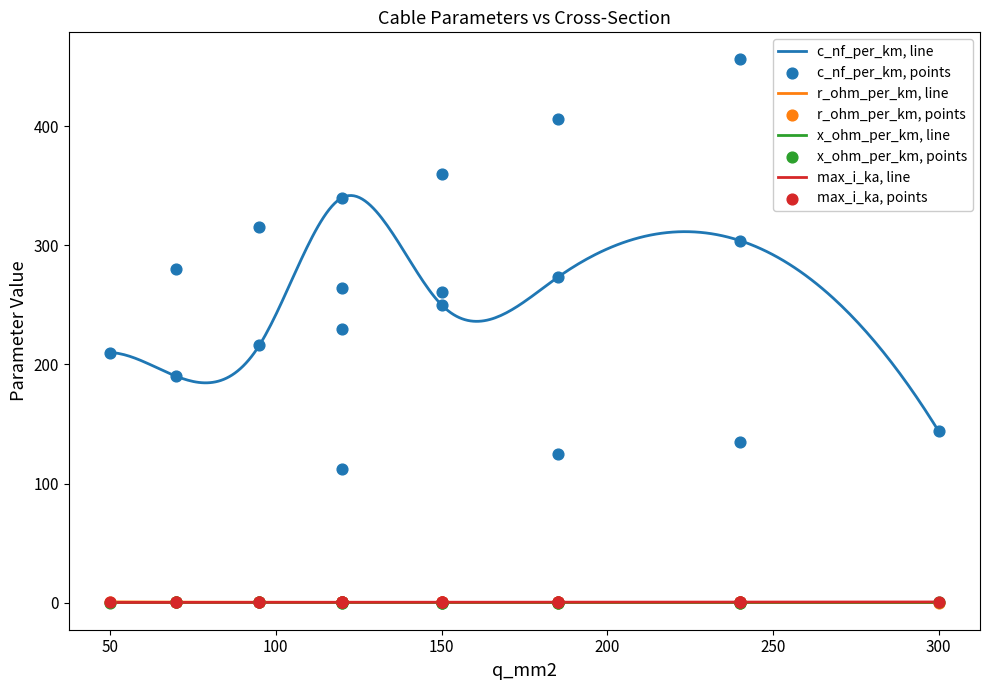

Which series reaches the minimum Y coordinate?

r_ohm_per_km